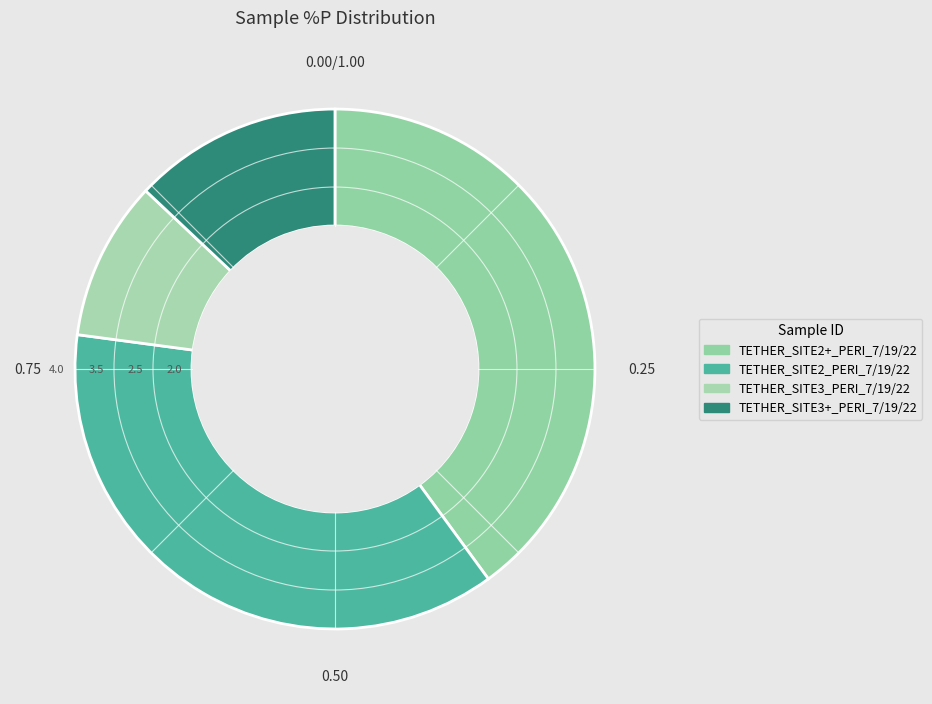

To the nearest percent, what is the difference between the TETHER_SITE3_PERI_7/19/22 and TETHER_SITE2_PERI_7/19/22 slice percentages?

27%